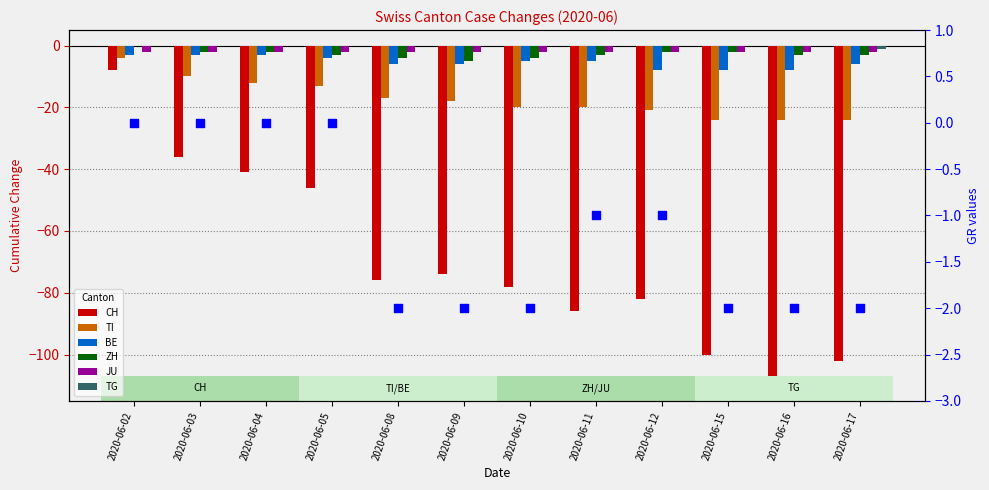

At which category is the sum across all series the highest?

2020-06-02